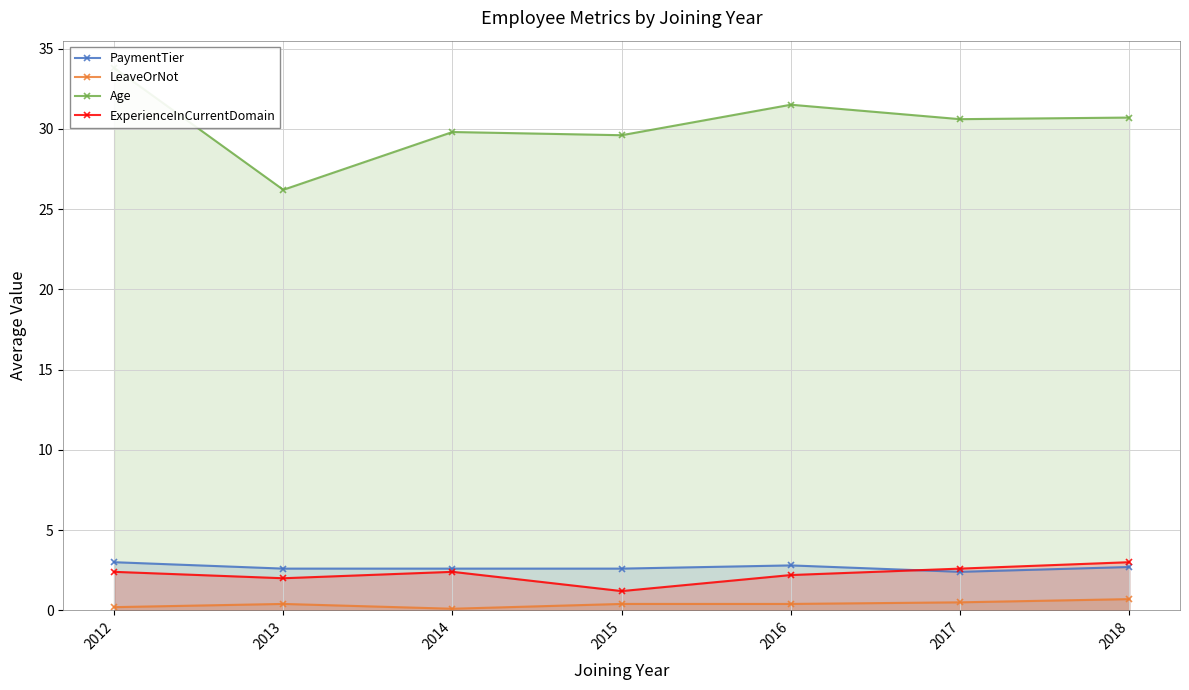

Reading left to right, extract all data points from this chart.

PaymentTier: 2012=3.0	2013=2.6	2014=2.6	2015=2.6	2016=2.8	2017=2.4	2018=2.7
LeaveOrNot: 2012=0.2	2013=0.4	2014=0.1	2015=0.4	2016=0.4	2017=0.5	2018=0.7
Age: 2012=33.8	2013=26.2	2014=29.8	2015=29.6	2016=31.5	2017=30.6	2018=30.7
ExperienceInCurrentDomain: 2012=2.4	2013=2.0	2014=2.4	2015=1.2	2016=2.2	2017=2.6	2018=3.0